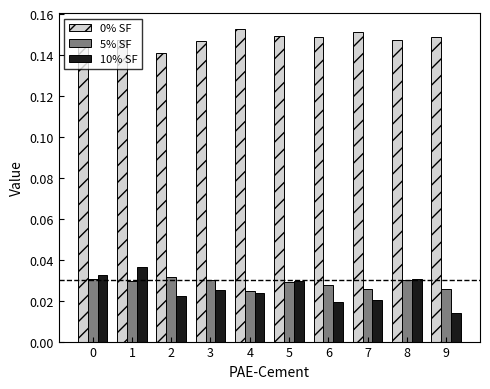

What is the sum of all 10% SF values?

0.3